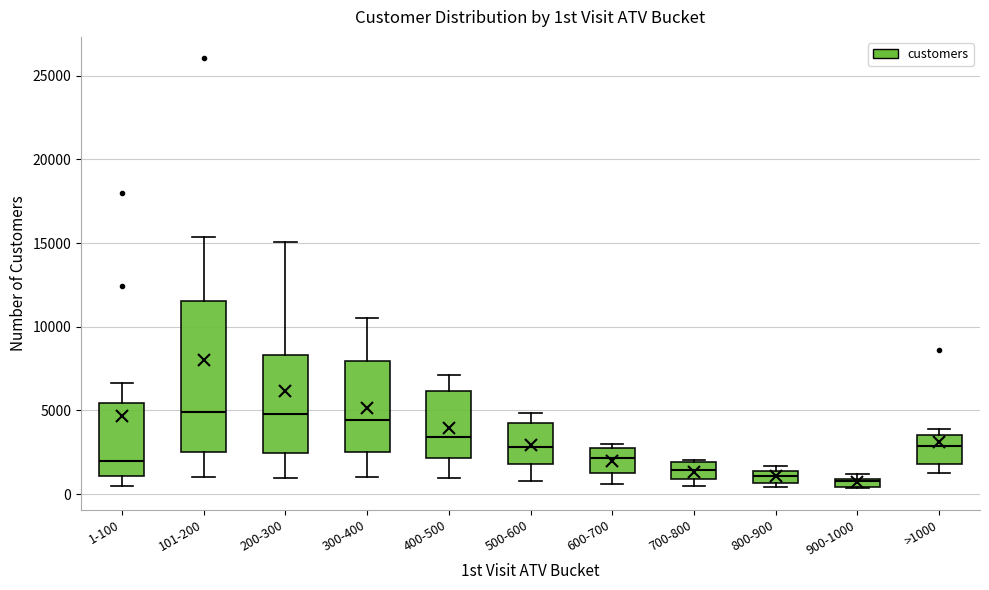

Where does the median line of the box for 600-700 sit on the y-axis? The values are not printed on the chart, so give them approximately, as read against the axis.

2000